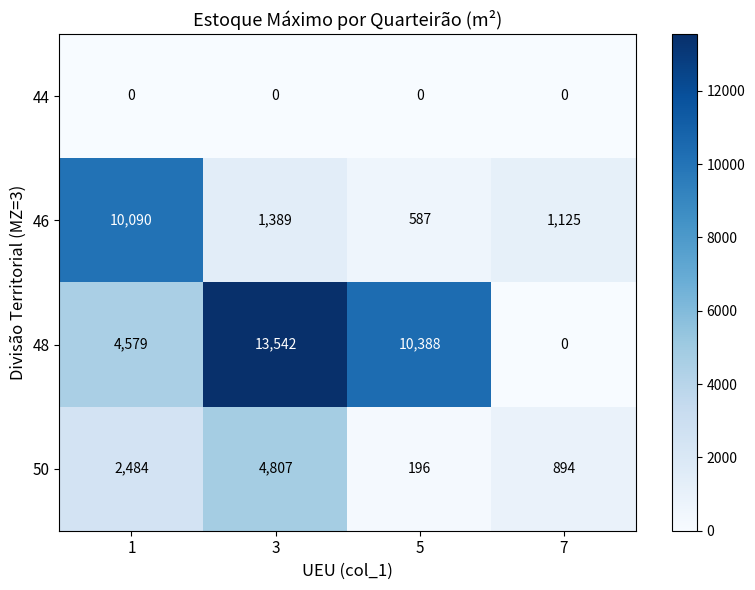

How many distinct data groups are displayed?

4